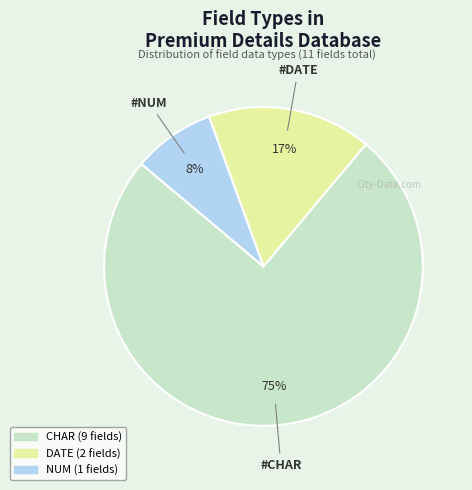

Which category has the smallest portion of the pie?

NUM